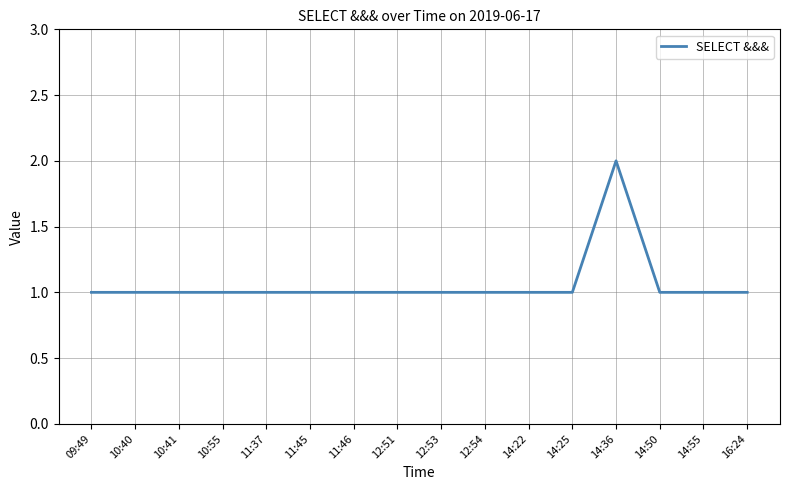

How many lines are shown in the chart?

1